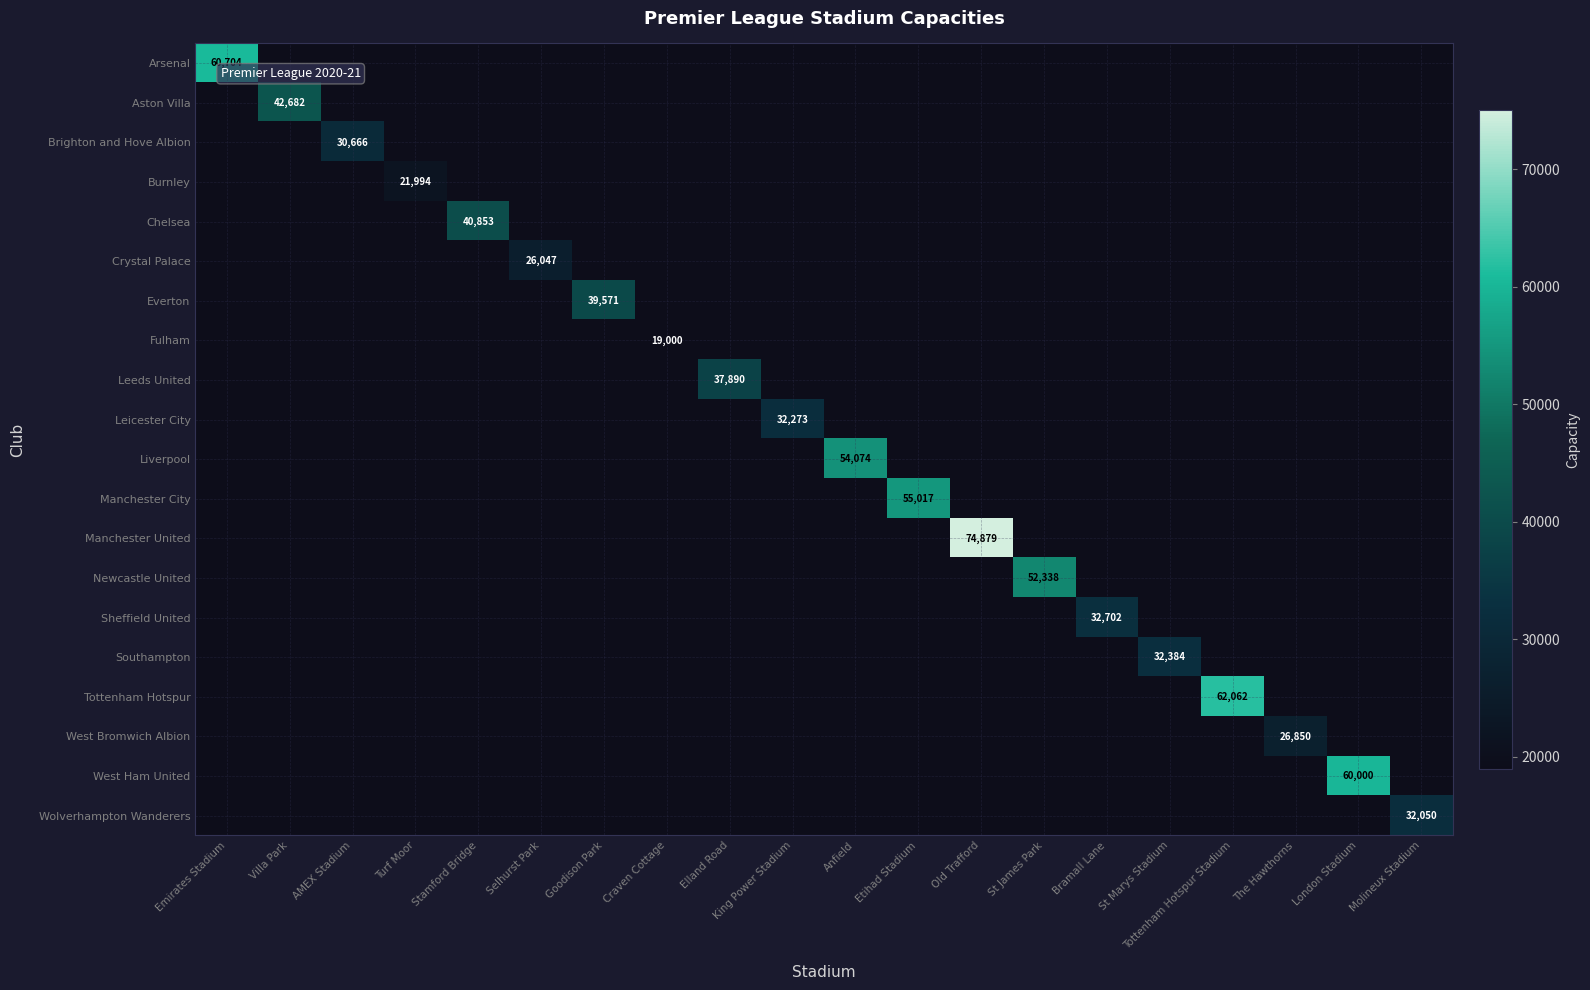

What is the minimum value shown in the chart?

19000.0